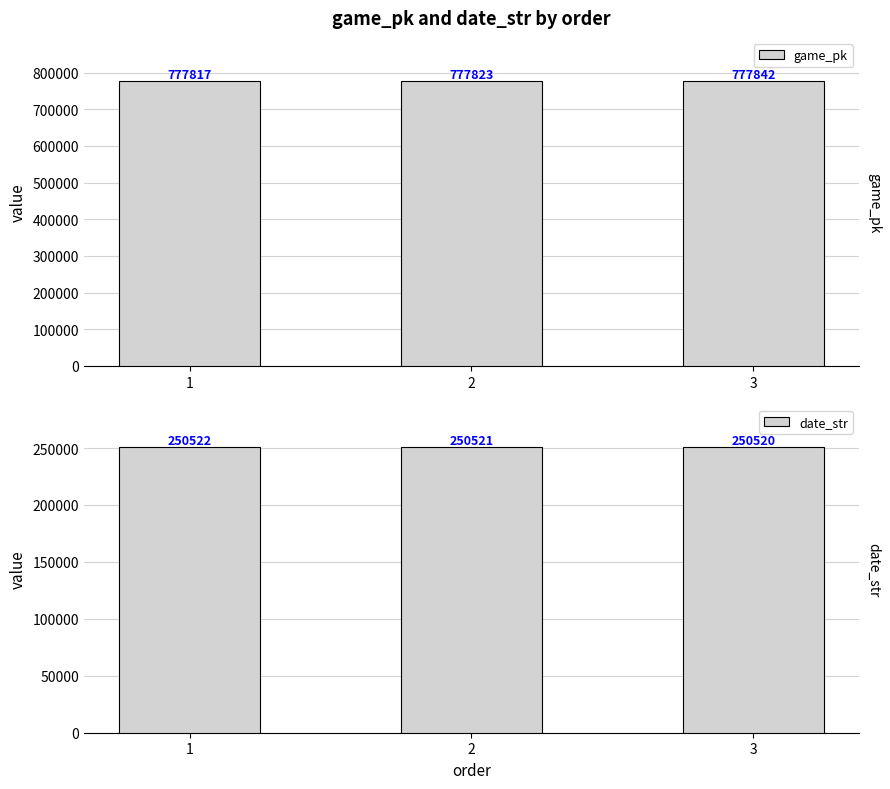

Is it true that date_str equals 250520 at 3?

True